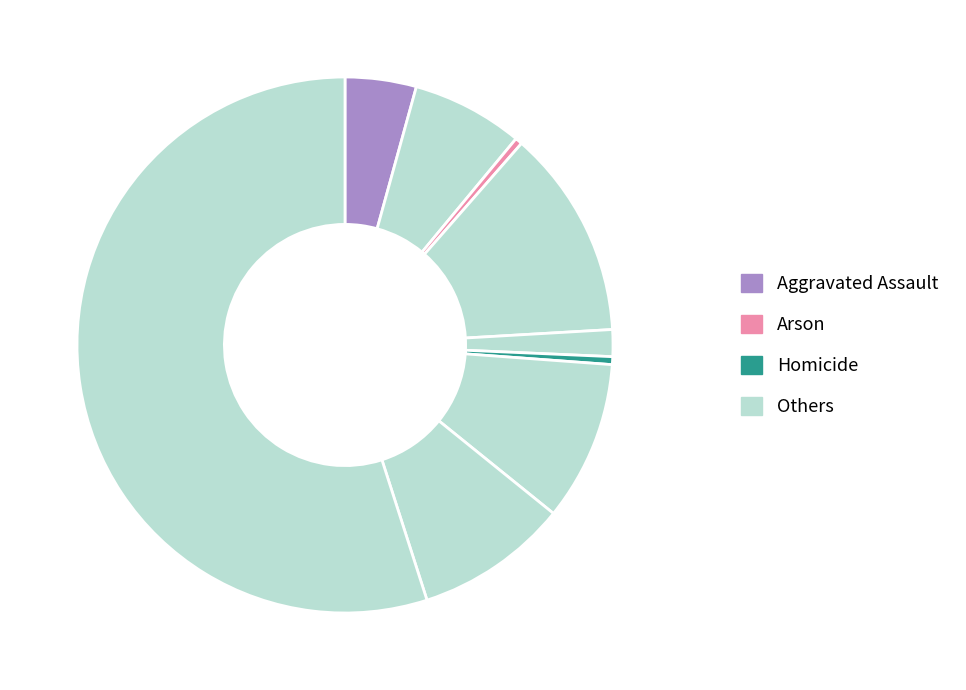

How many segments does this pie chart have?

9